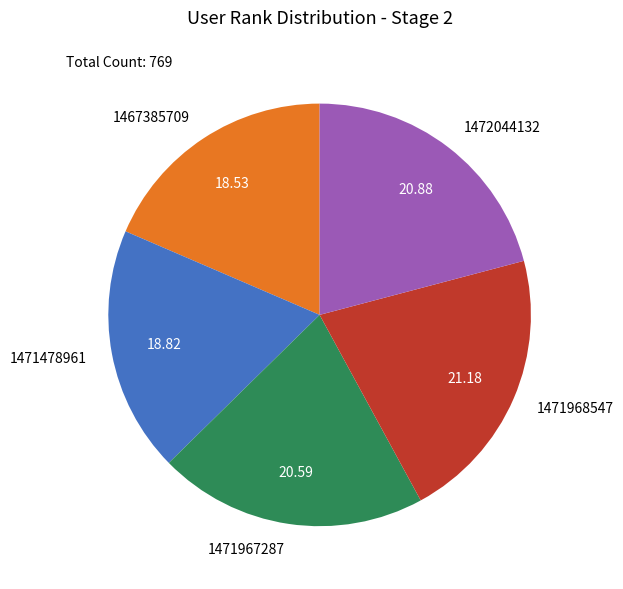

Is the sum of 1471478961 and 1467385709 greater than half?

No